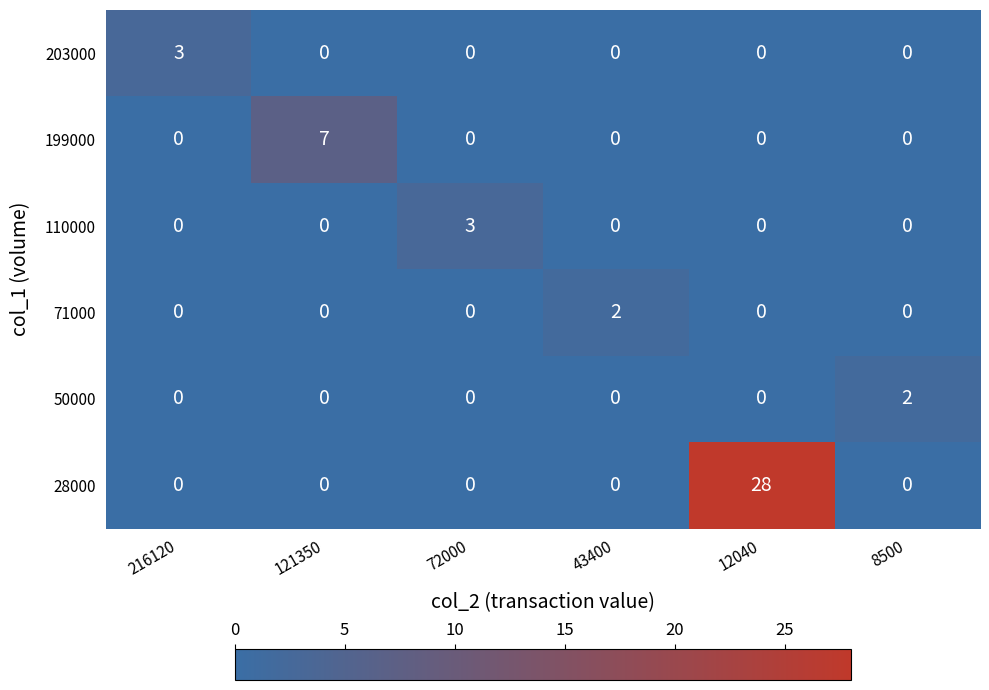

How many data points does each series have?

6